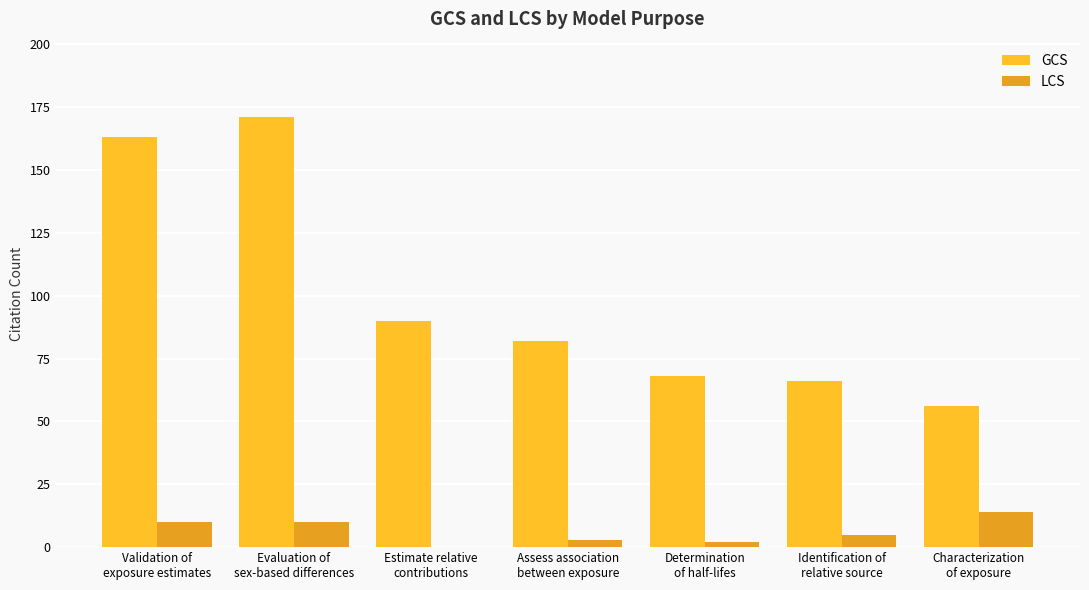

Which series has the largest total across all categories?

GCS